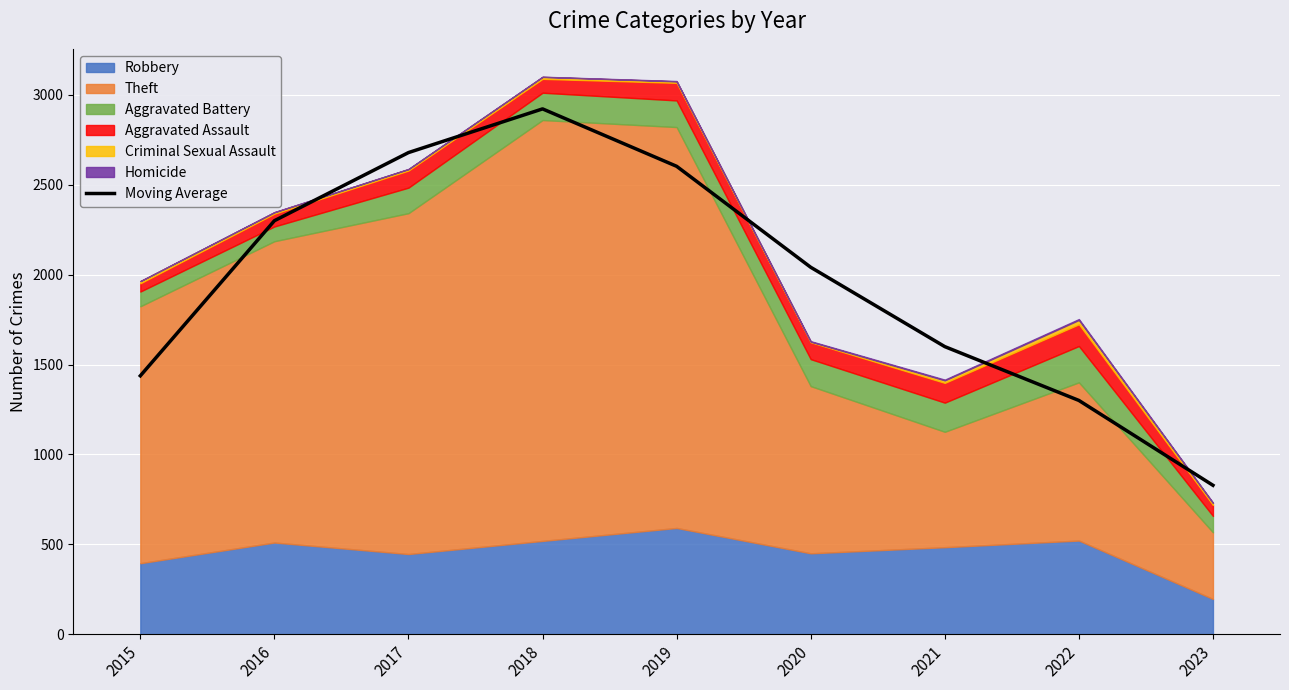

Approximately how many times larger is the value at 2017 compared to 2022?

2.1